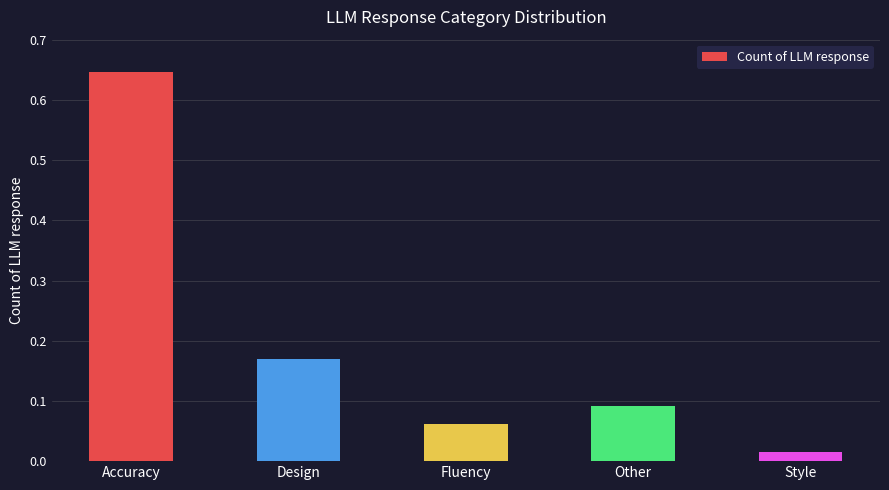

What is the sum of the values at Other and Design?

0.3